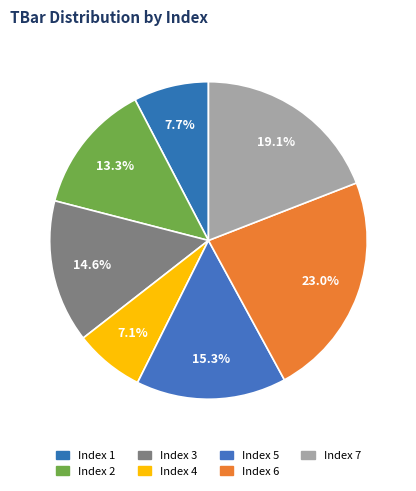

Is there any slice that represents more than half of the pie?

No